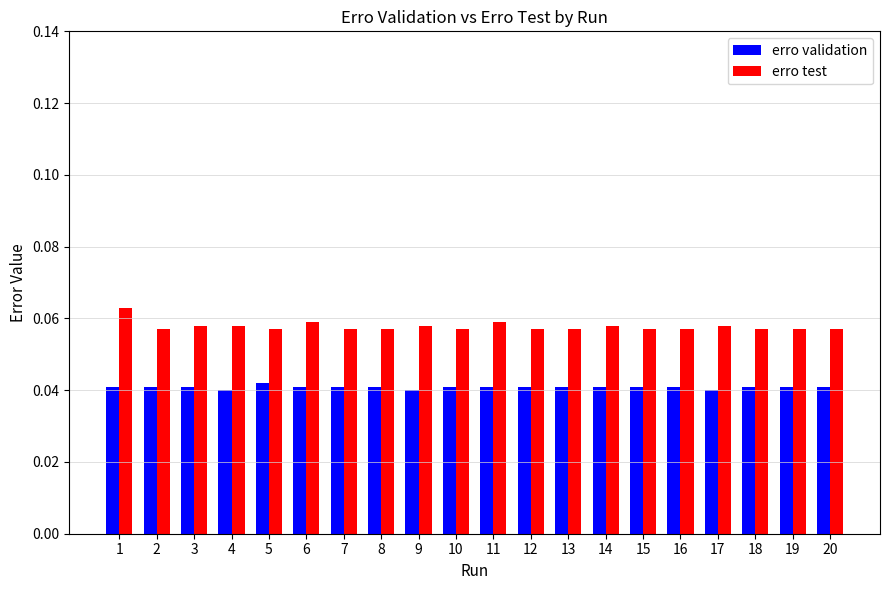

The value of erro validation at 9 is 0.1. True or false?

False